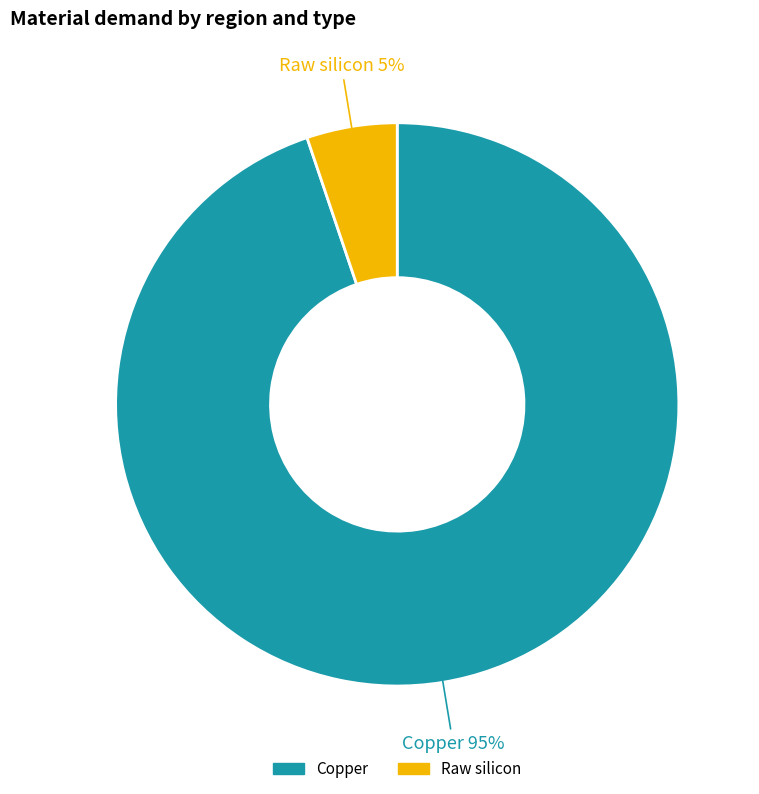

To the nearest percent, what is the difference between the largest and smallest slice percentages?

90%